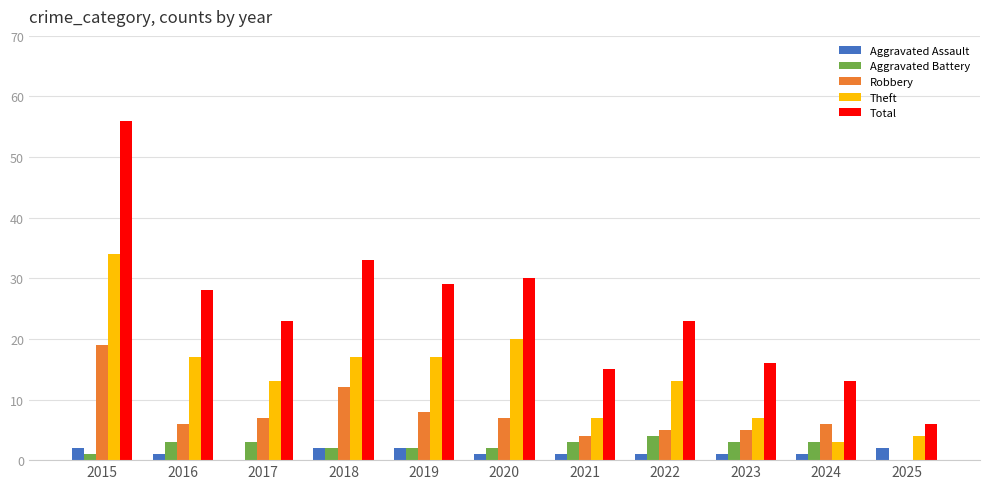

Does the chart contain stacked bars?

No